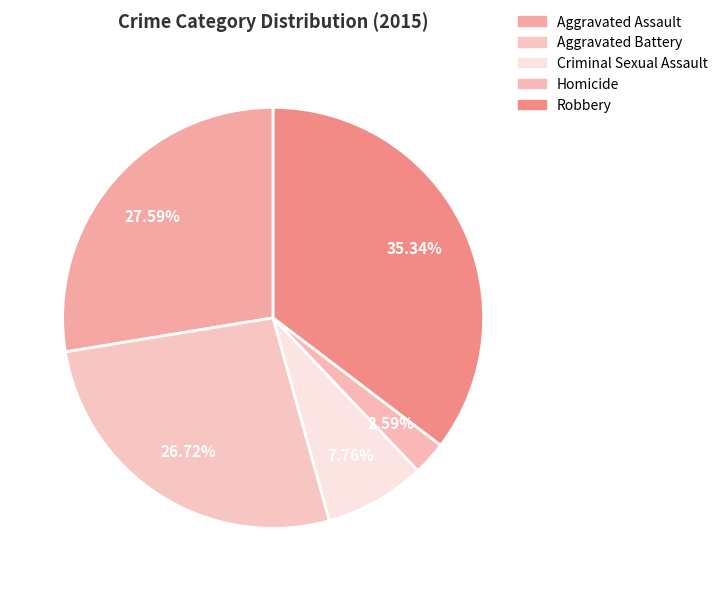

Combined, do Aggravated Battery and Robbery account for over 50%?

Yes